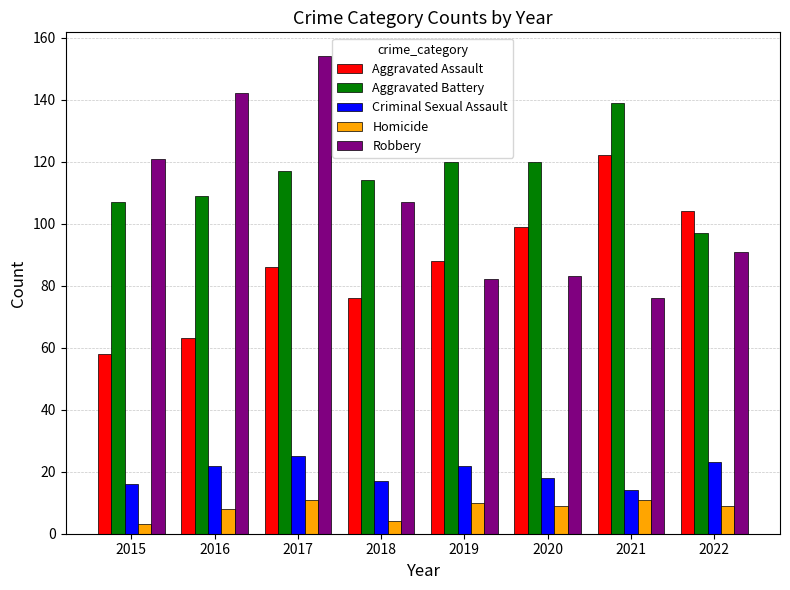

What is the total value across all series at 2018?

318